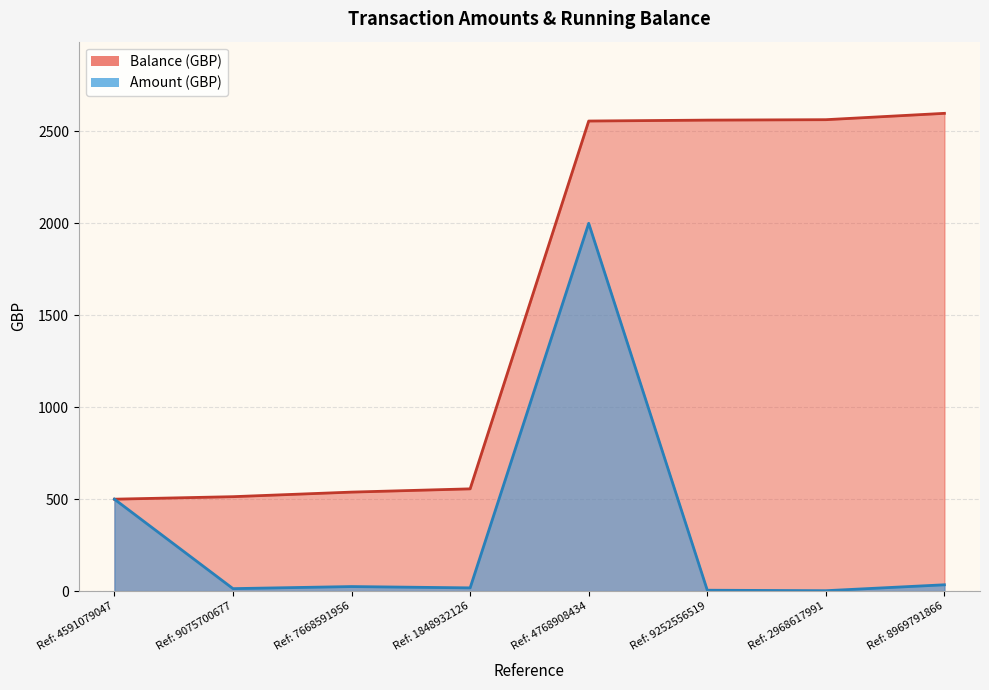

What is the total value across all series at Ref: 8969791866?

2632.5